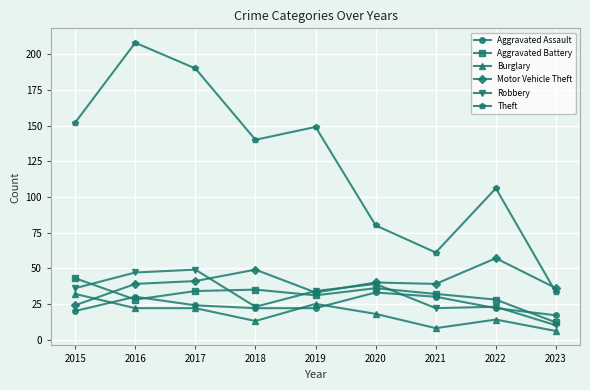

What is the average value of the Burglary series?

18